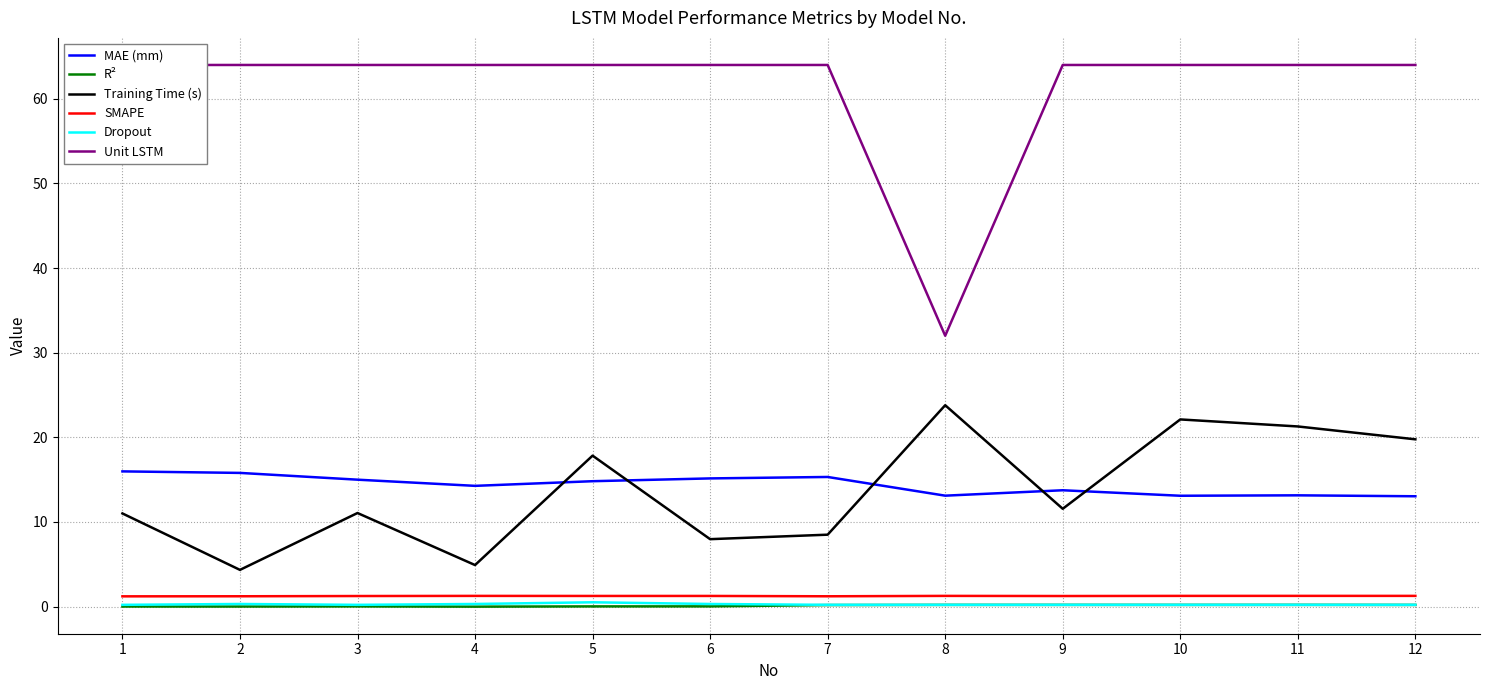

What are all the series names shown in the legend?

MAE (mm), R², Training Time (s), SMAPE, Dropout, Unit LSTM